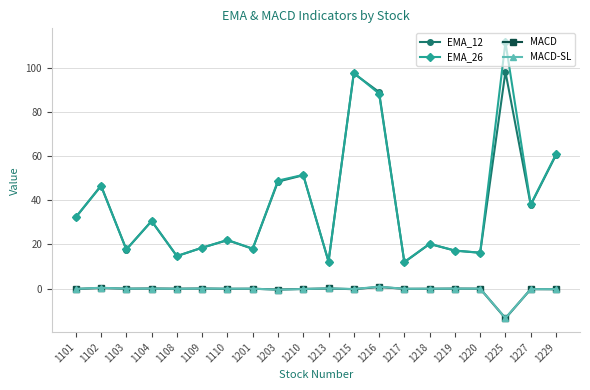

How many lines are shown in the chart?

4